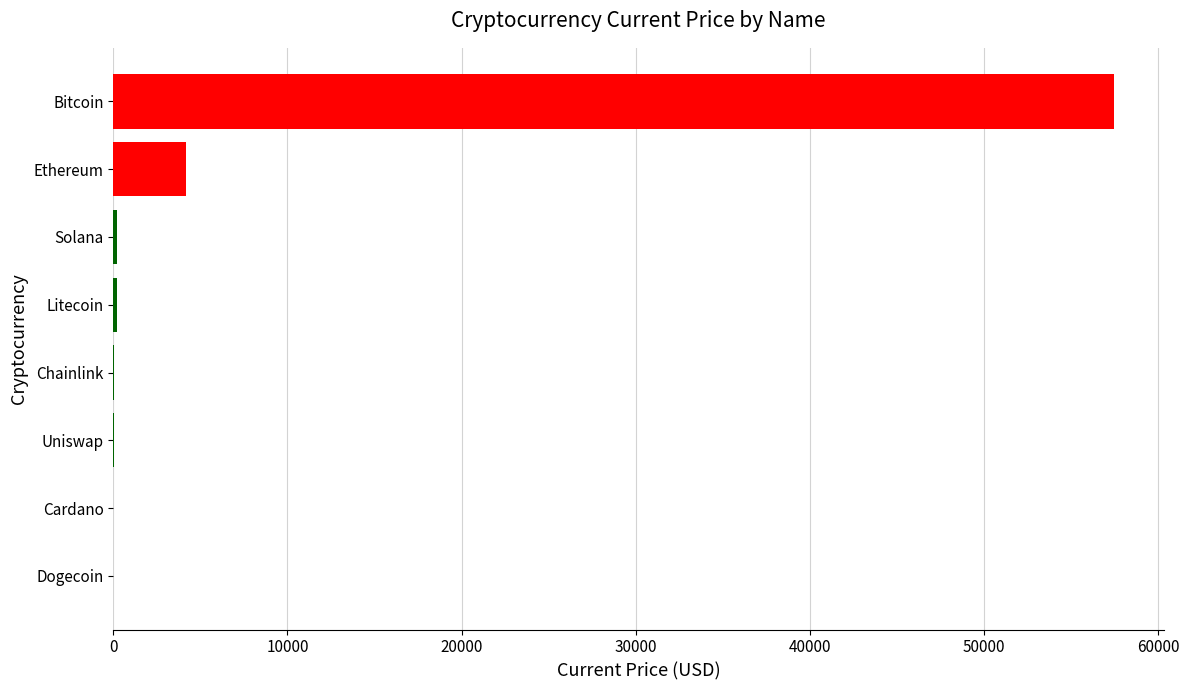

Between Ethereum and Solana, which is larger?

Ethereum